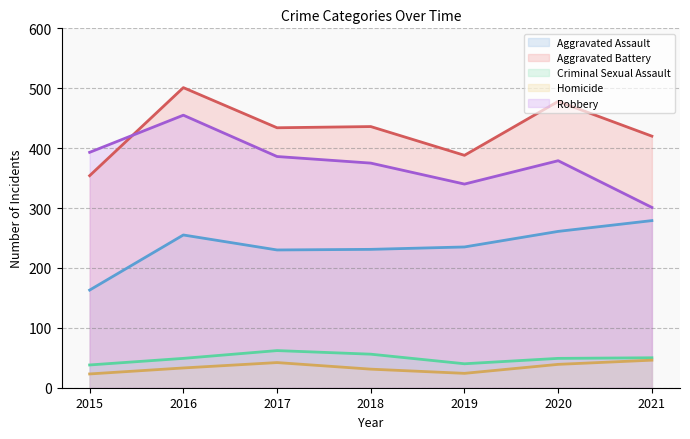

Where does the Robbery series first go above 379?

2015